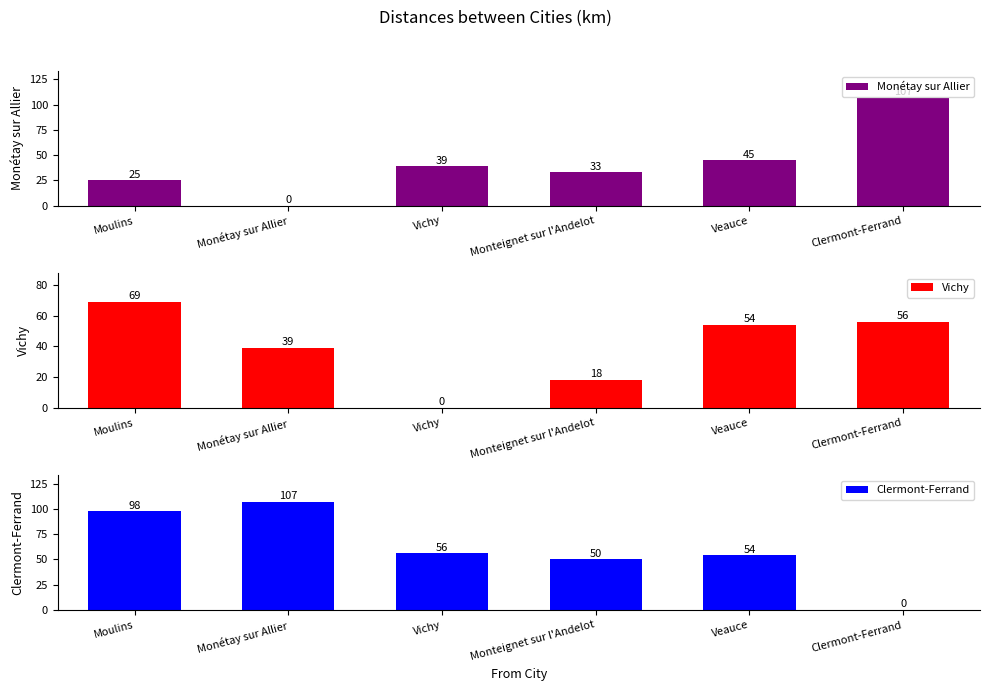

How many data points does each series have?

6